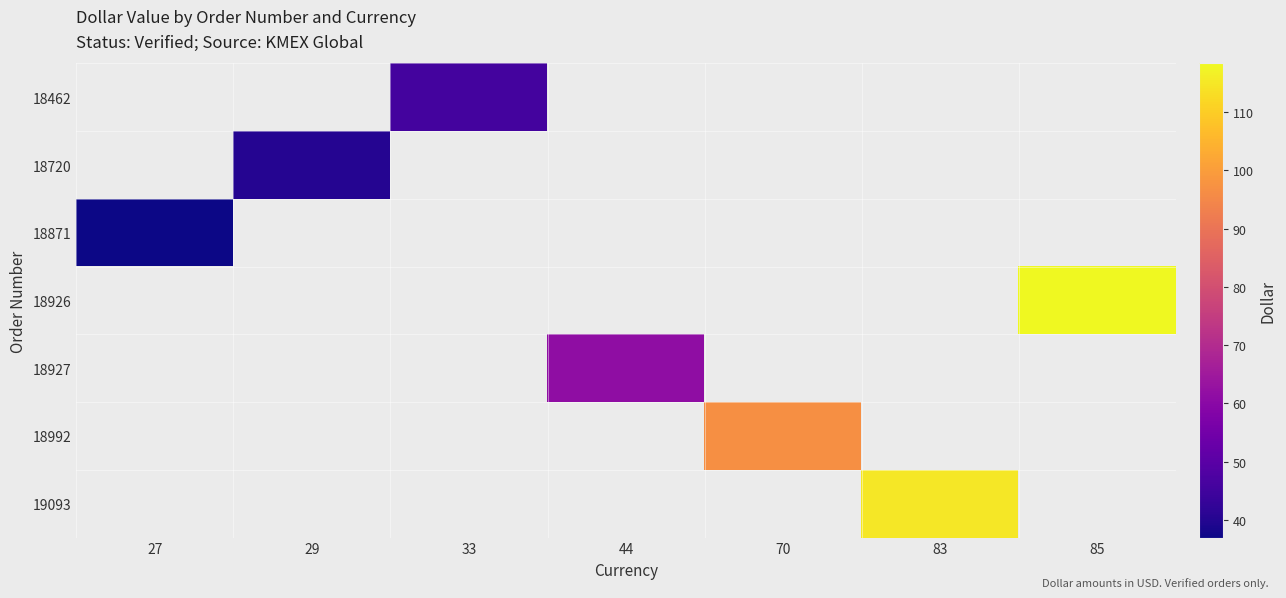

What is the maximum value shown in the chart?

118.4